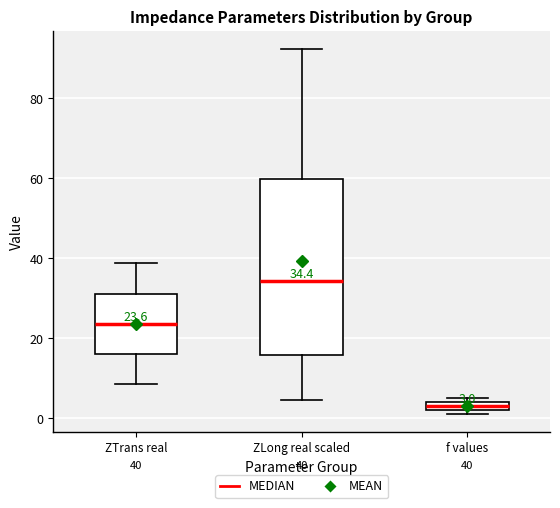

Which box's median line is the lowest?

f values